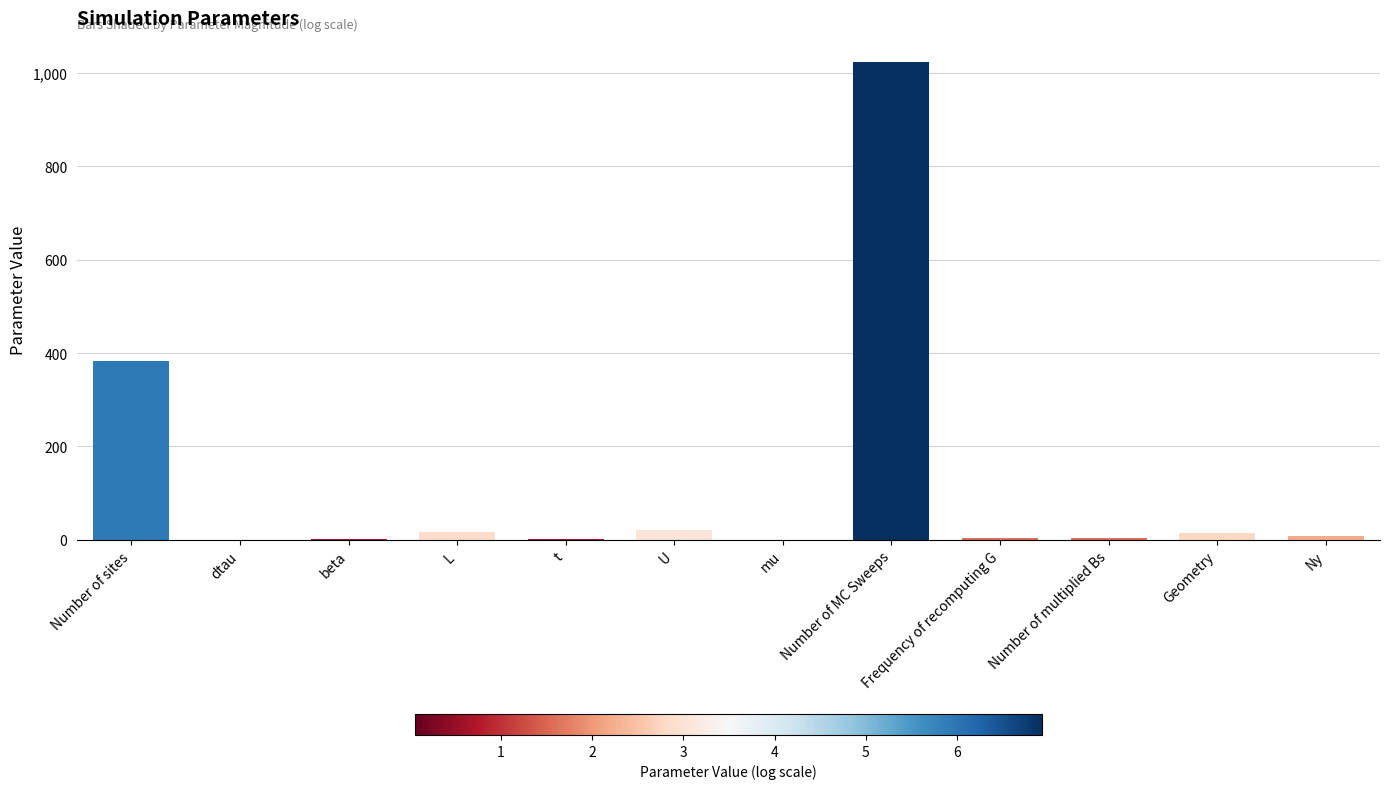

Which category has the highest value across all series?

Number of MC Sweeps